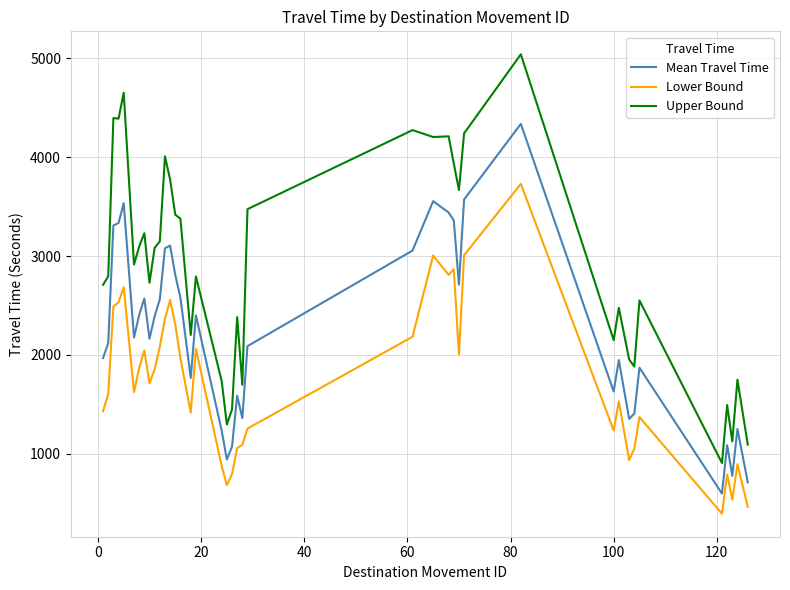

Rank the series by their average value, from lowest to highest.

Lower Bound, Mean Travel Time, Upper Bound